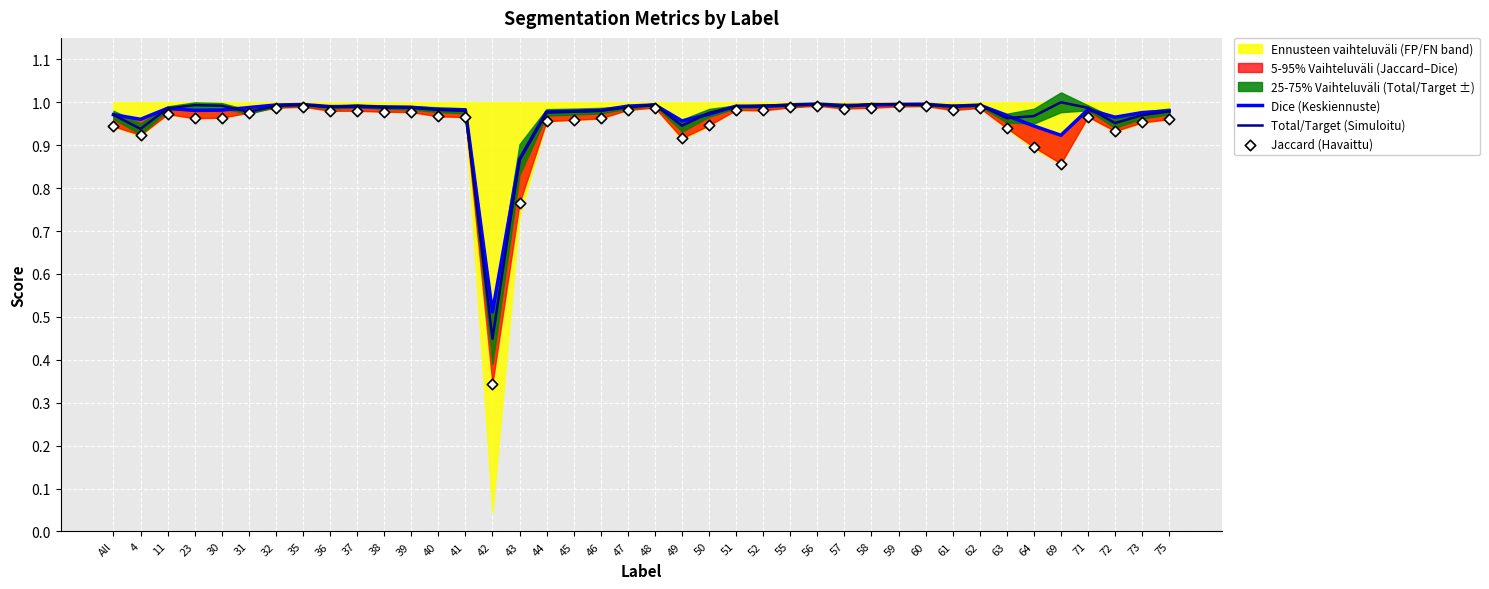

What is the total value across all series at 51?

3.0